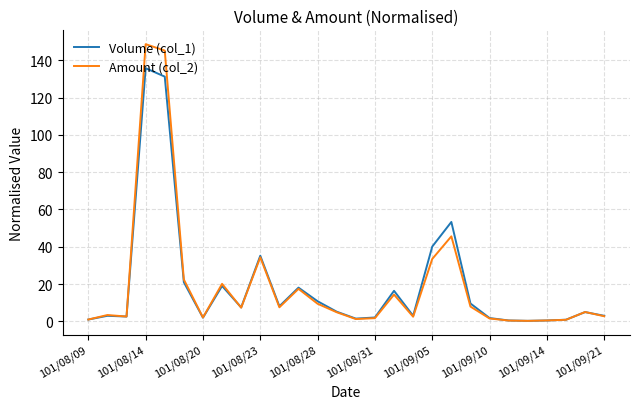

What is the difference between the second highest and minimum values in the Amount (col_2) series?

144.8